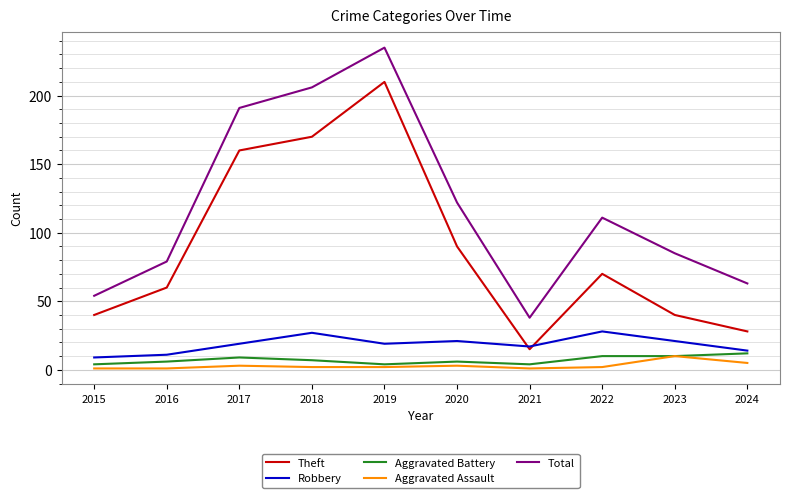

What is the average value of the Aggravated Assault series?

3